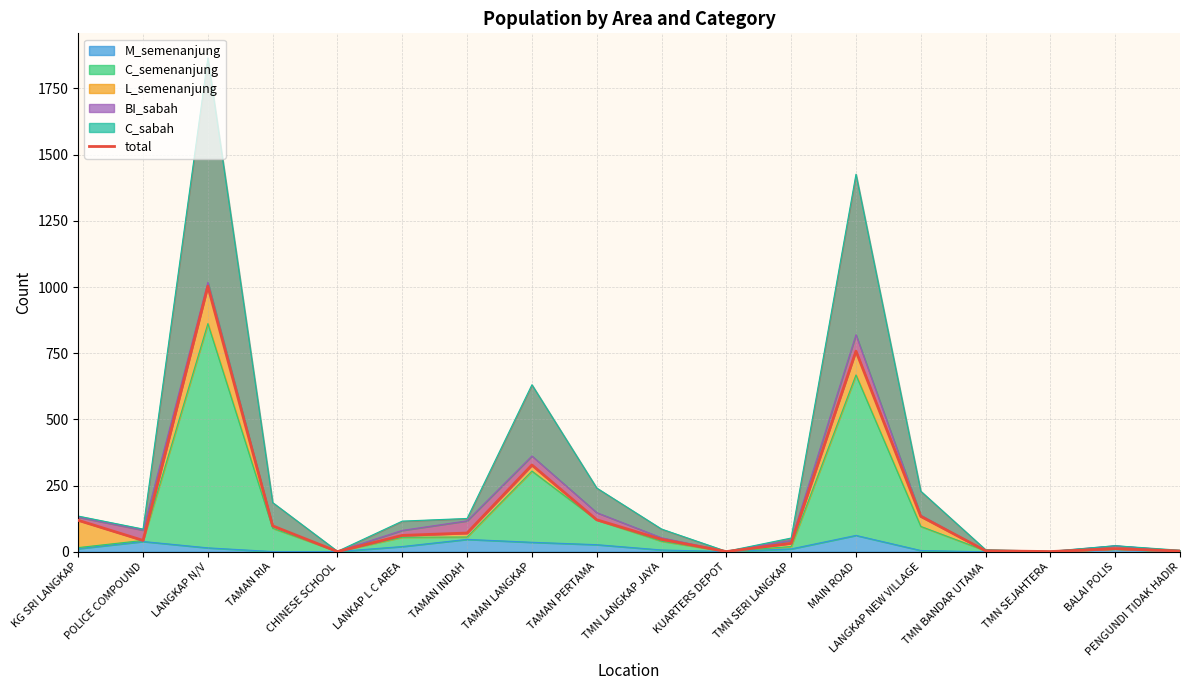

True or false: there are more than 0 points higher than both neighbors.

True